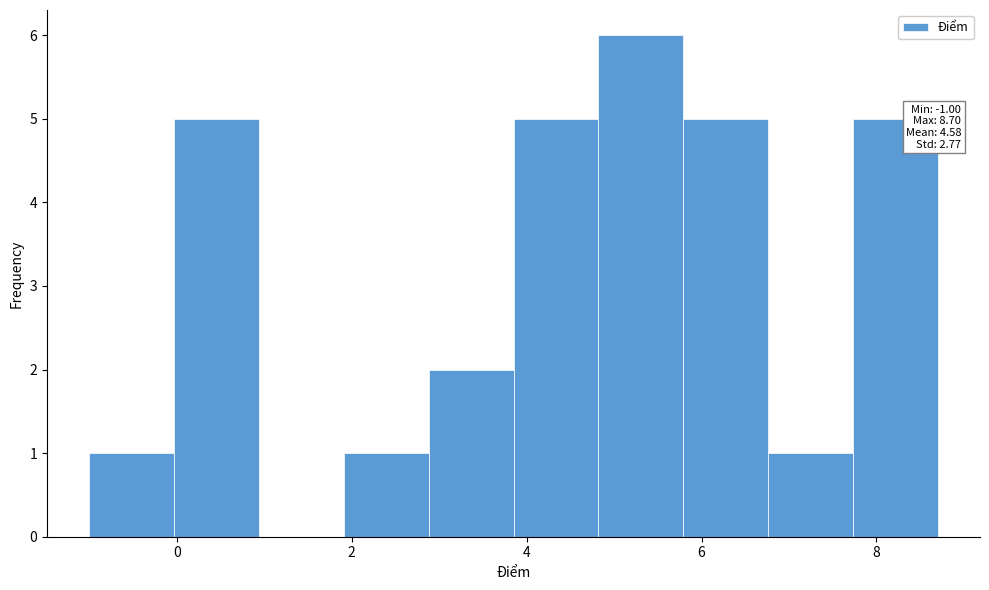

Which range on the x-axis has the tallest bar?

4.8 to 5.8